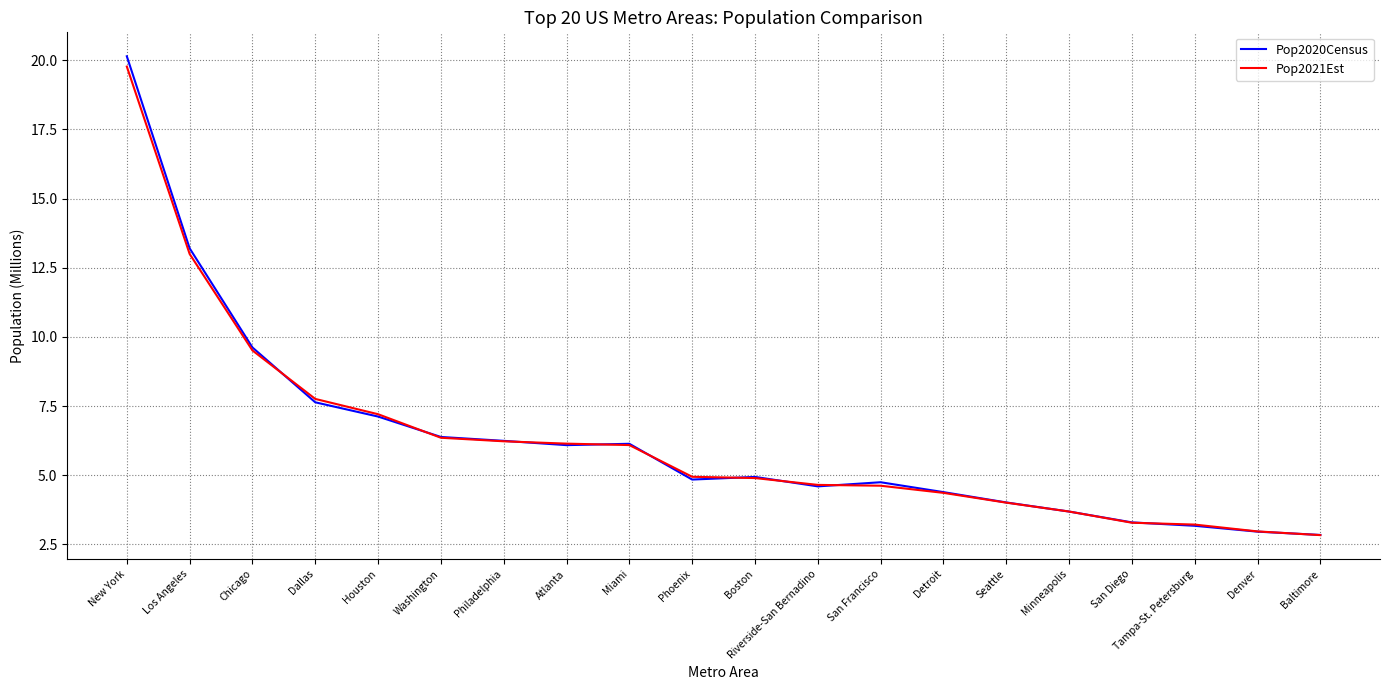

What is the smallest value displayed?

2.8